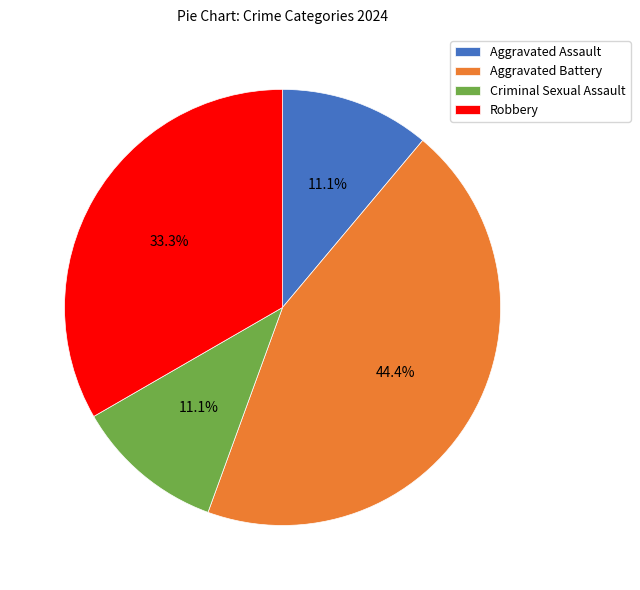

To the nearest percent, what is the average slice percentage?

25%